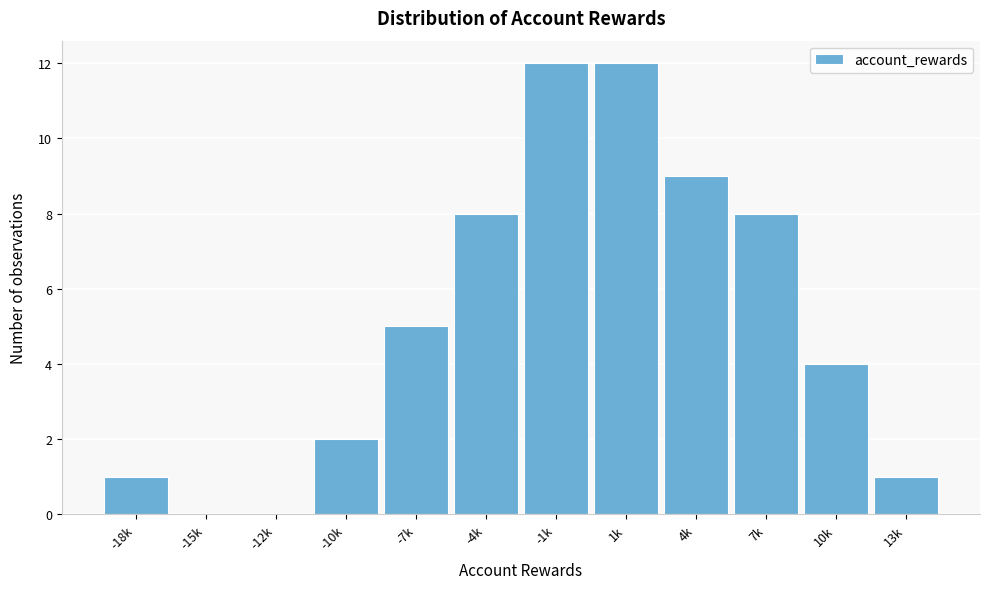

Reading left to right, list all the values displayed in this chart.

-18k=1	-15k=0	-12k=0	-10k=2	-7k=5	-4k=8	-1k=12	1k=12	4k=9	7k=8	10k=4	13k=1